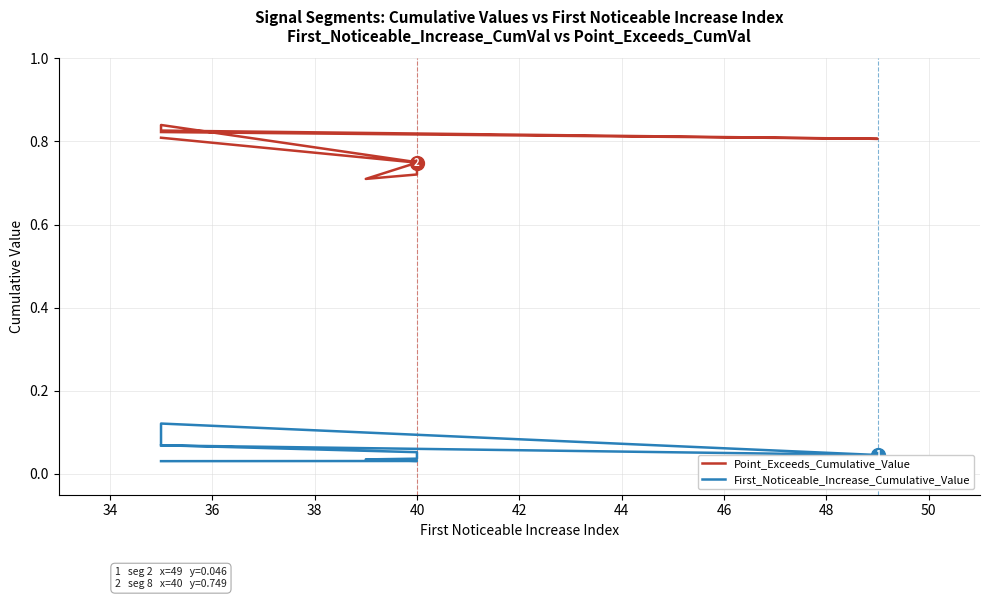

Read the Point_Exceeds_Cumulative_Value value at 40.

0.7